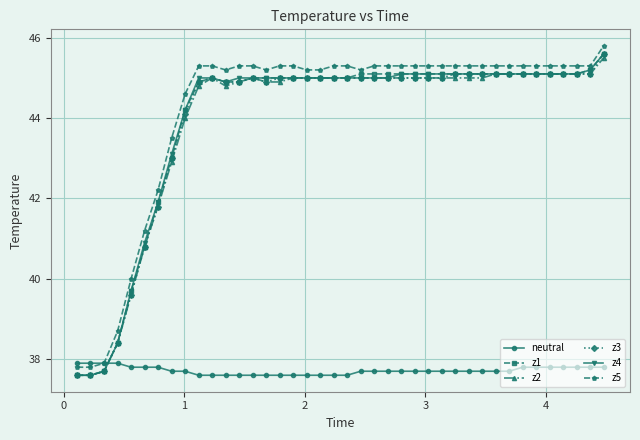

What is the lowest value of the z2 series?

37.6